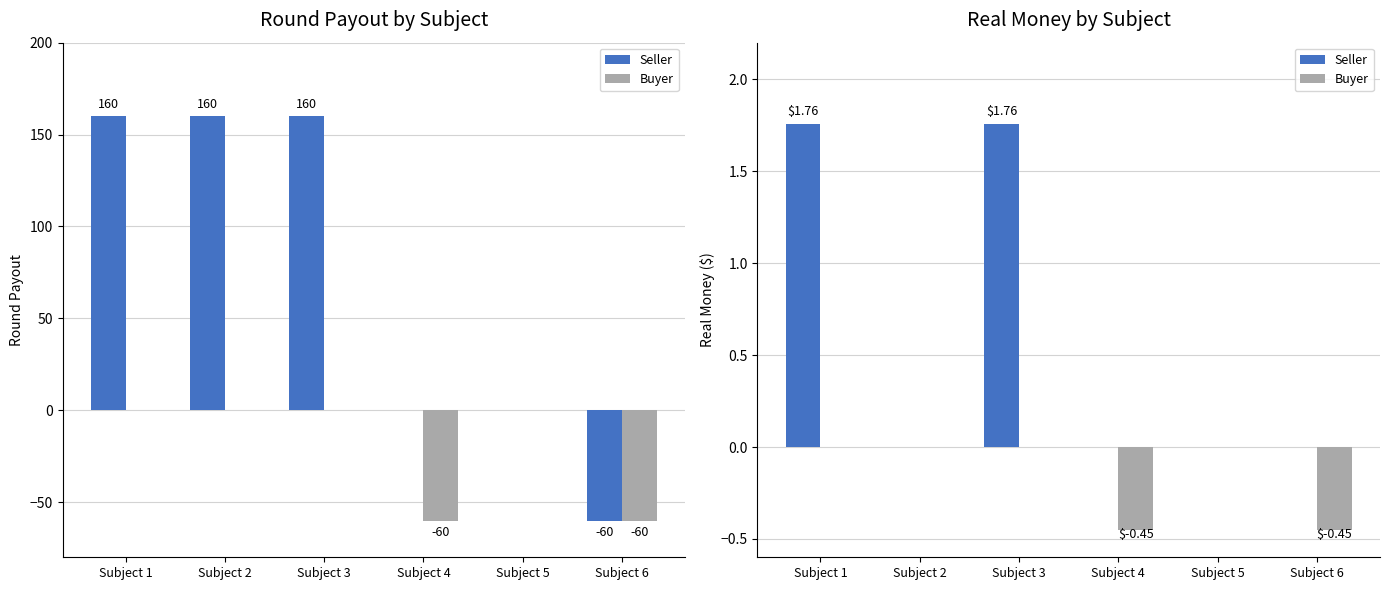

Reading right to left, transcribe all the data shown in this chart.

Seller: Subject 6=0.0	Subject 5=0.0	Subject 4=0.0	Subject 3=1.8	Subject 2=0.0	Subject 1=1.8
Buyer: Subject 6=-0.5	Subject 5=0.0	Subject 4=-0.5	Subject 3=0.0	Subject 2=0.0	Subject 1=0.0